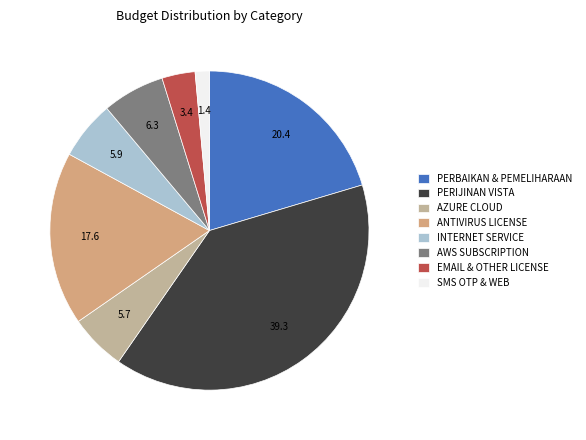

How many slices are in this pie chart?

8